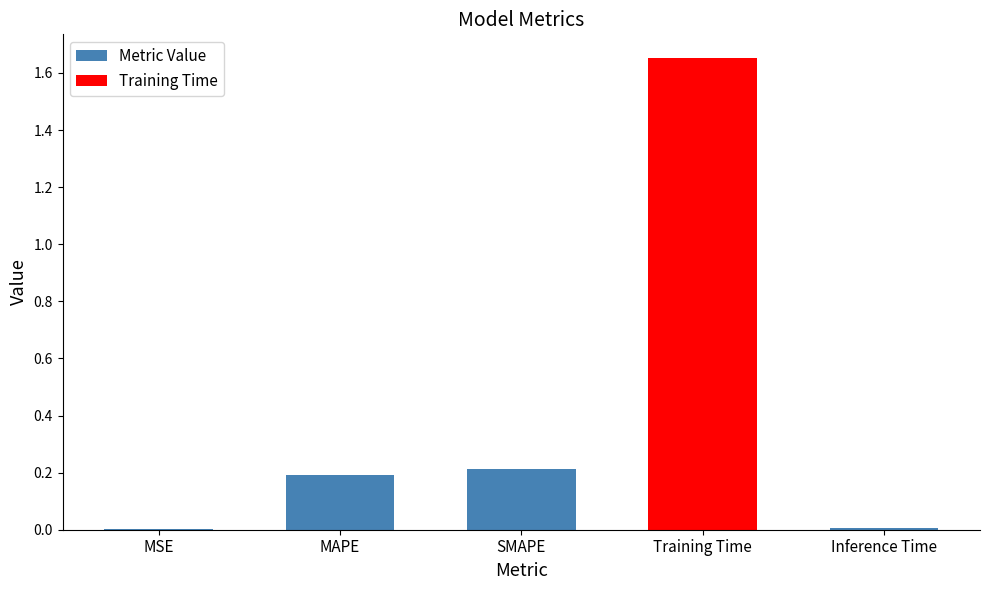

Between SMAPE and Training Time, which is larger?

Training Time